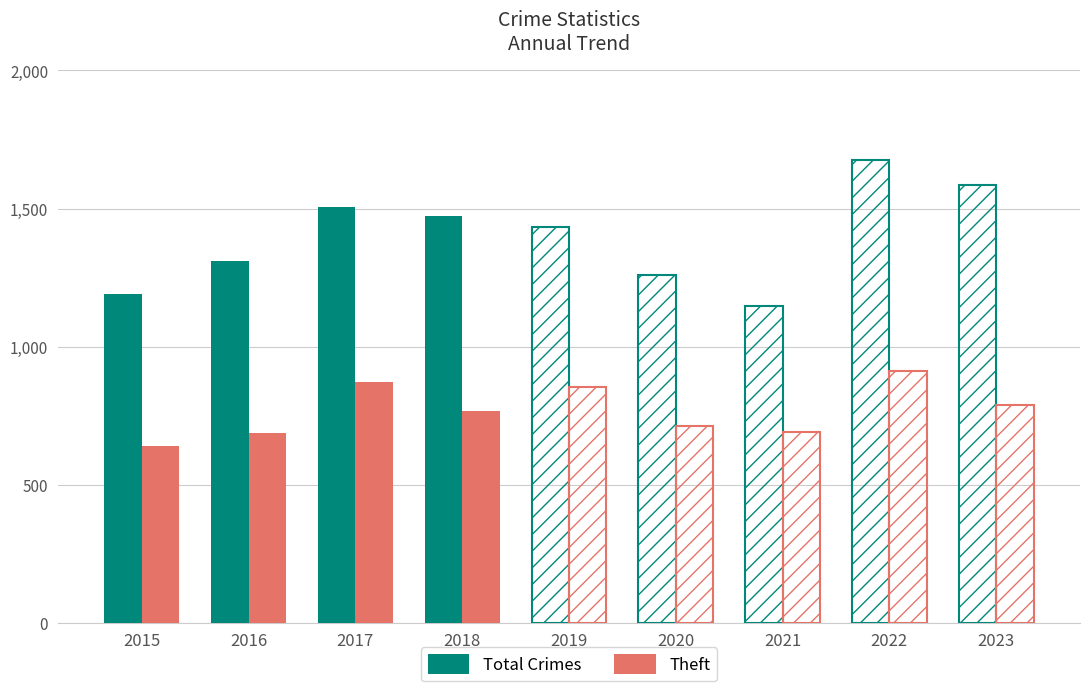

Does the chart contain any negative values?

No